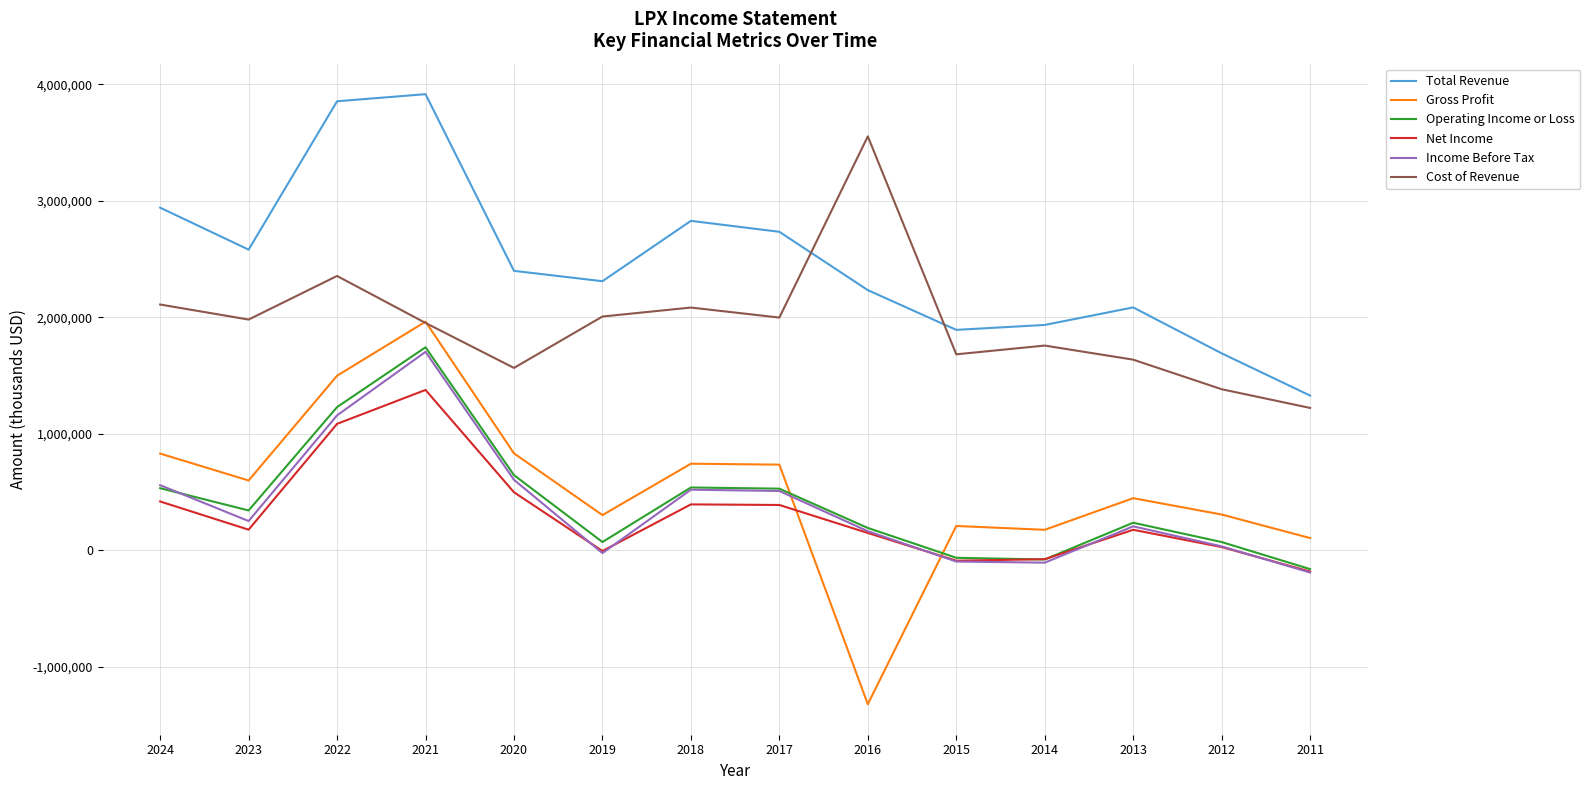

How many distinct data groups are displayed?

6